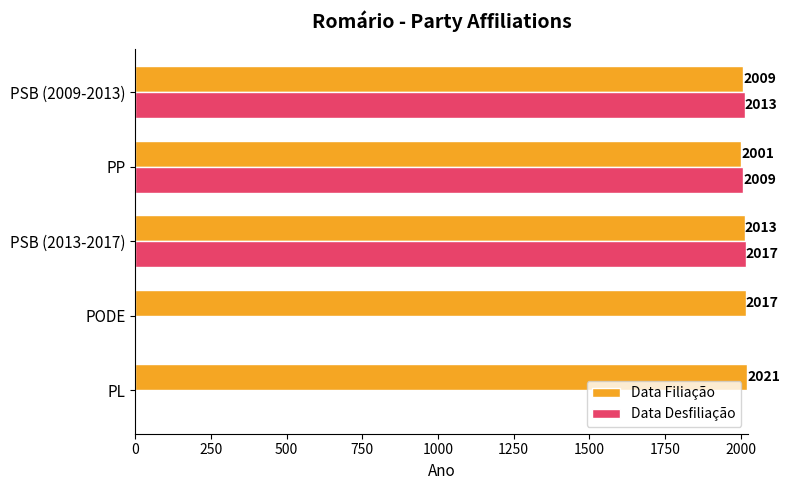

The value of Data Filiação at PP is 2001. True or false?

True